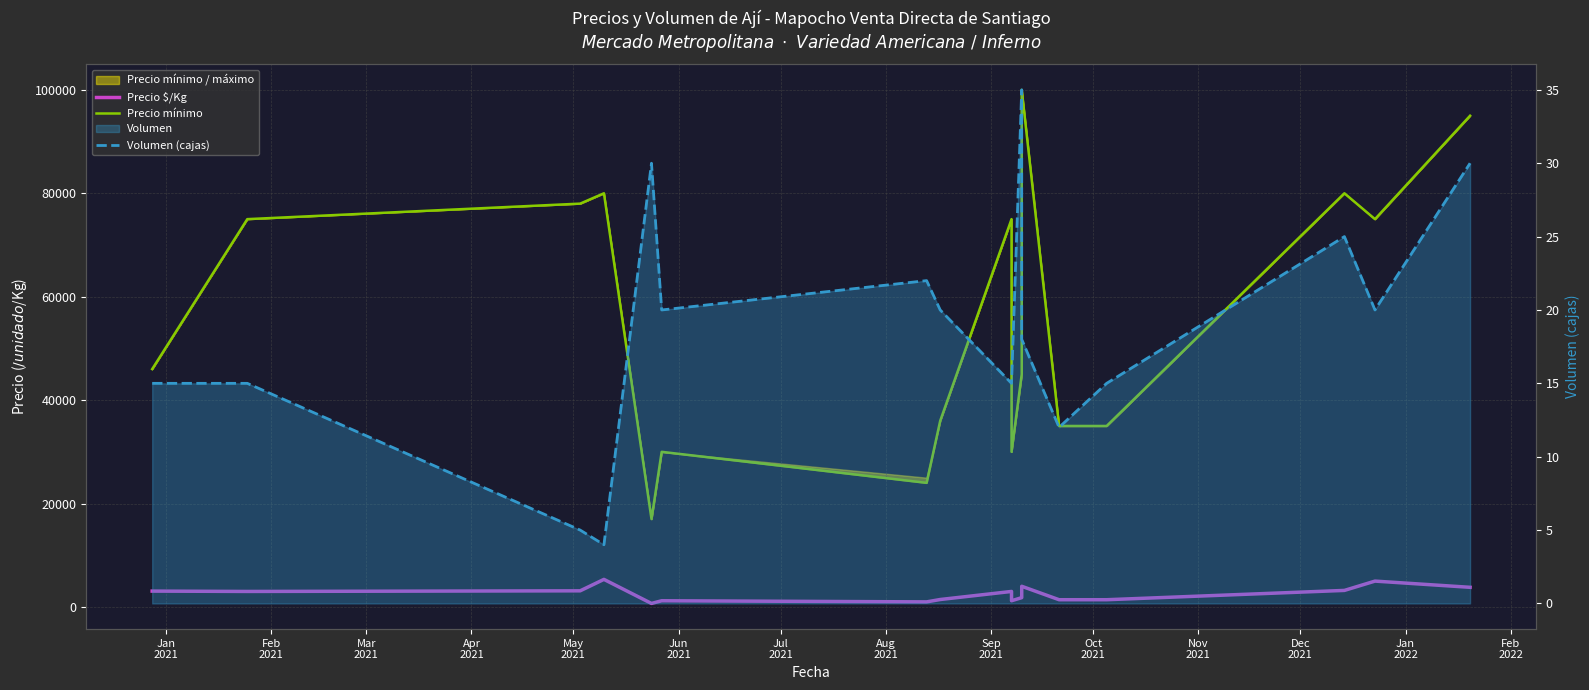

At which category does Volumen (cajas) reach its first local peak?

May
2021